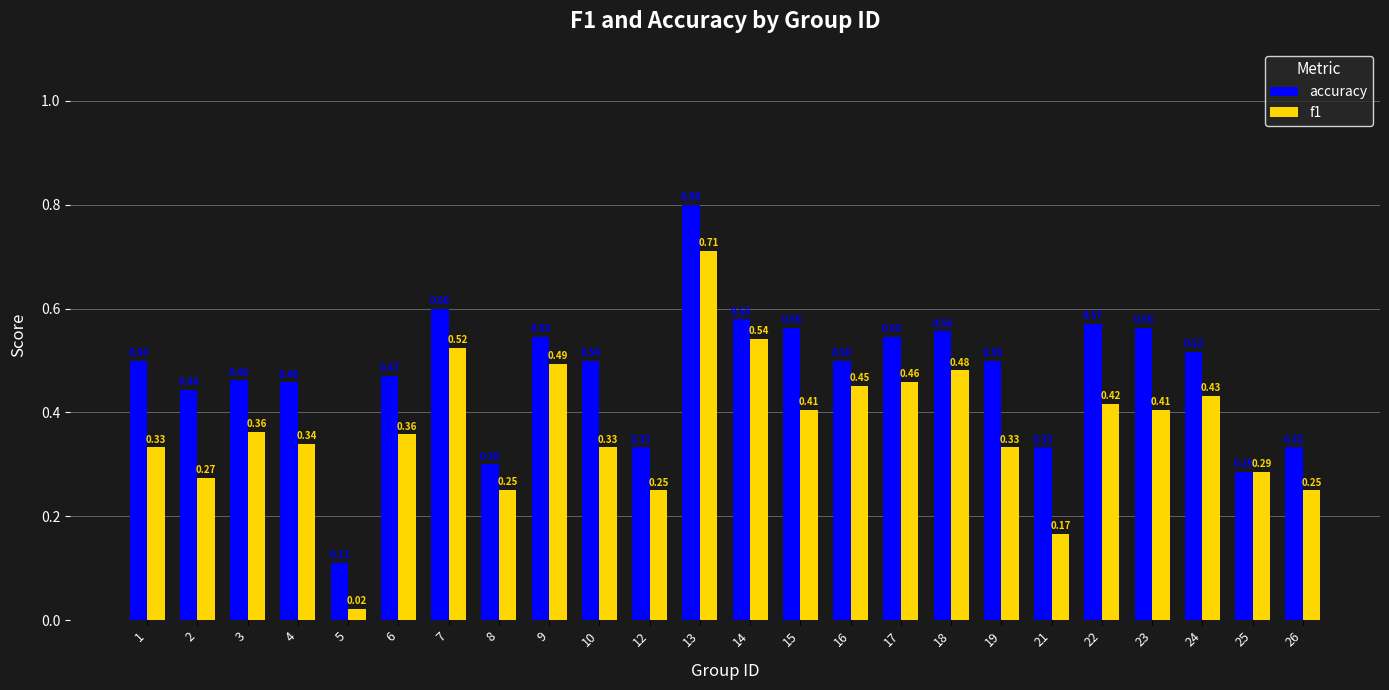

Is the value of f1 at 9 greater than the value of accuracy at 24?

No